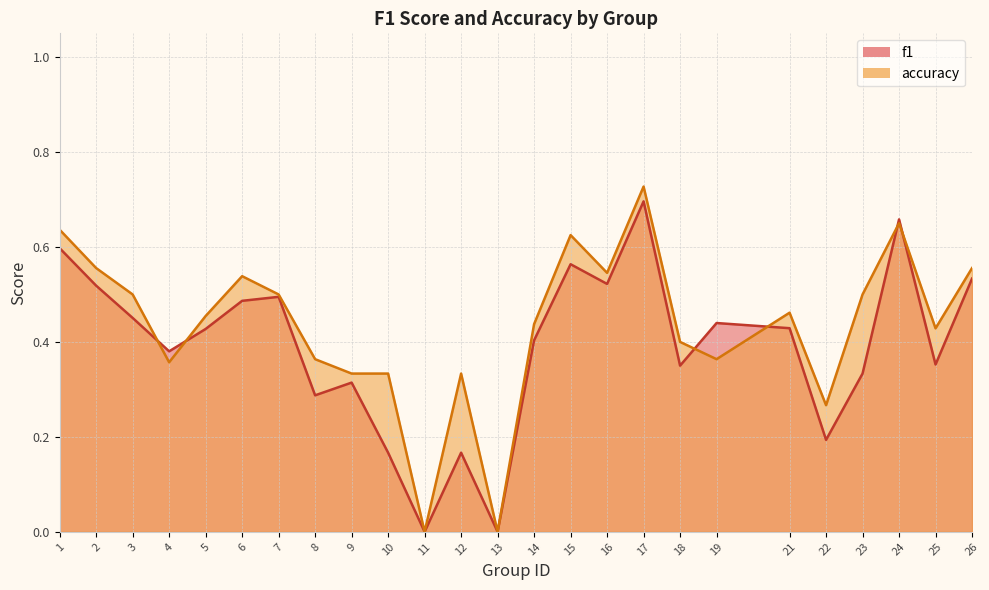

Reading left to right, transcribe all the data shown in this chart.

f1: 1=0.6	2=0.5	3=0.5	4=0.4	5=0.4	6=0.5	7=0.5	8=0.3	9=0.3	10=0.2	11=0.0	12=0.2	13=0.0	14=0.4	15=0.6	16=0.5	17=0.7	18=0.3	19=0.4	21=0.4	22=0.2	23=0.3	24=0.7	25=0.4	26=0.5
accuracy: 1=0.6	2=0.6	3=0.5	4=0.4	5=0.5	6=0.5	7=0.5	8=0.4	9=0.3	10=0.3	11=0.0	12=0.3	13=0.0	14=0.4	15=0.6	16=0.5	17=0.7	18=0.4	19=0.4	21=0.5	22=0.3	23=0.5	24=0.7	25=0.4	26=0.6